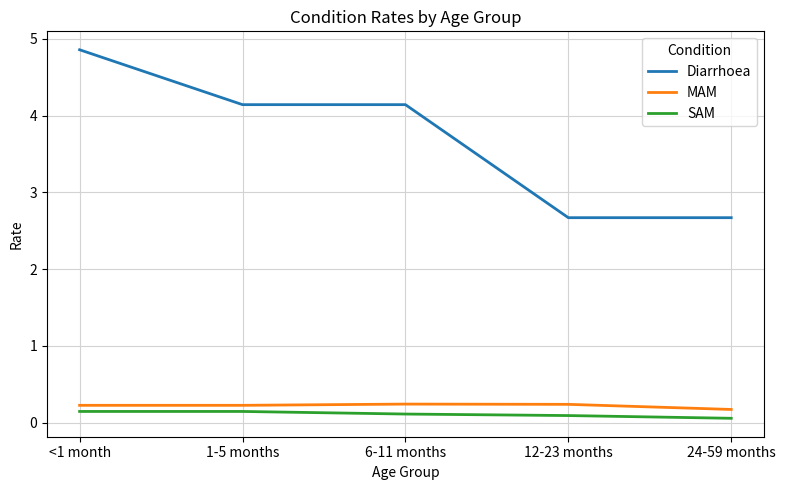

Reading left to right, transcribe all the data shown in this chart.

Diarrhoea: 4.9	4.1	4.1	2.7	2.7
MAM: 0.2	0.2	0.2	0.2	0.2
SAM: 0.1	0.1	0.1	0.1	0.1